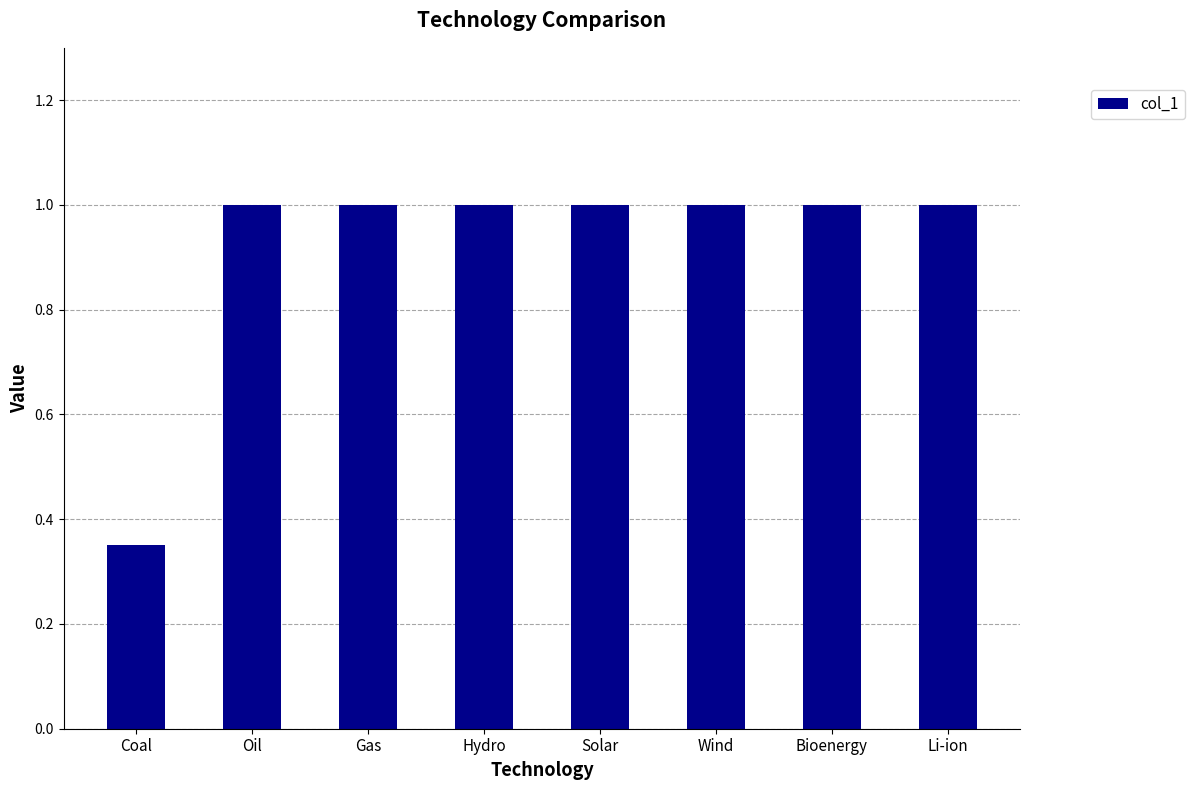

What is the label of the 4th bar from the left?

Hydro